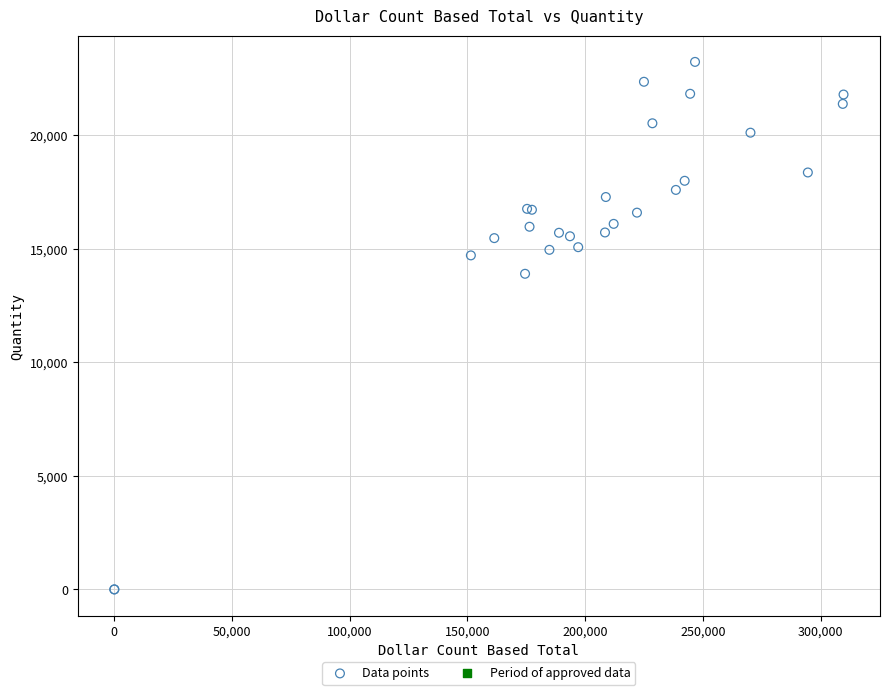

What Y value in the scatter plot is closest to 11617?

13902.0